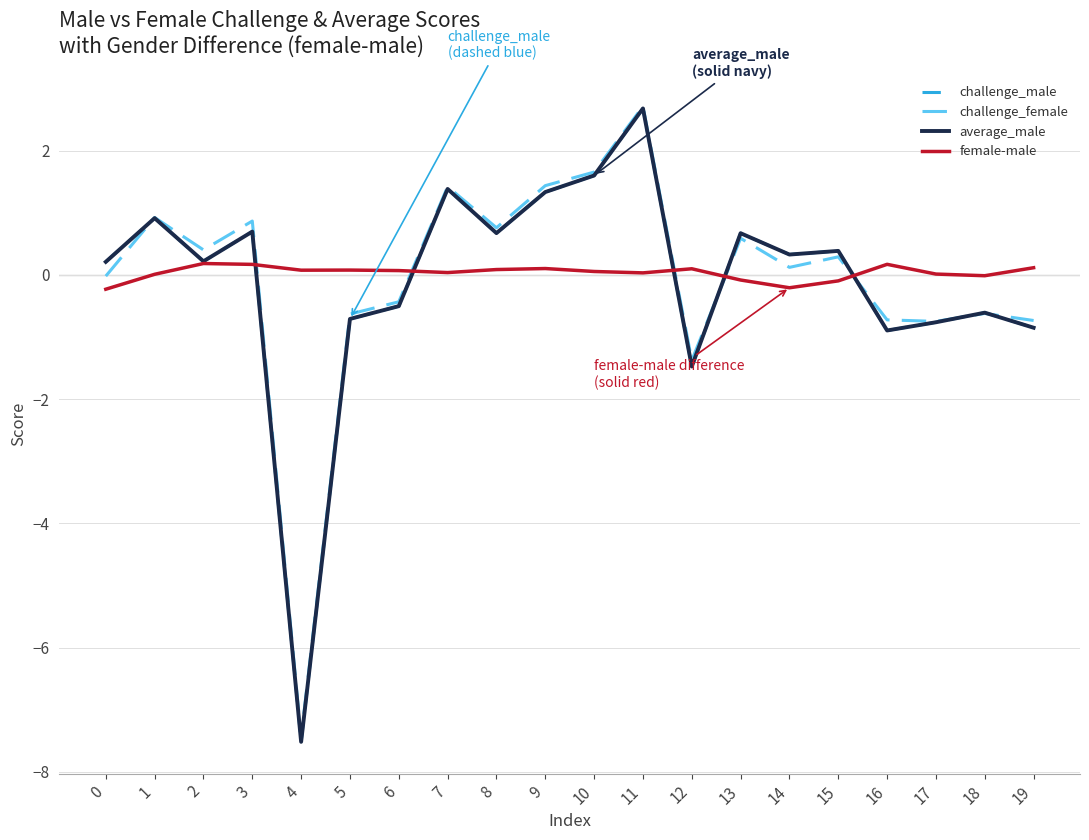

Which series has the widest spread of values?

challenge_male